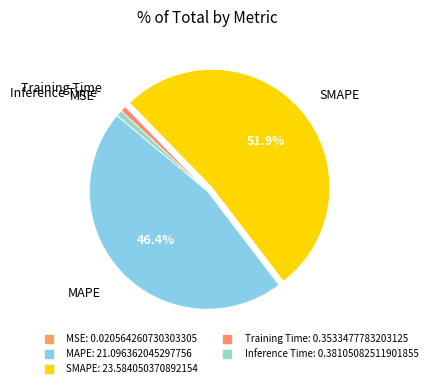

Does SMAPE account for over 50% of the chart?

Yes